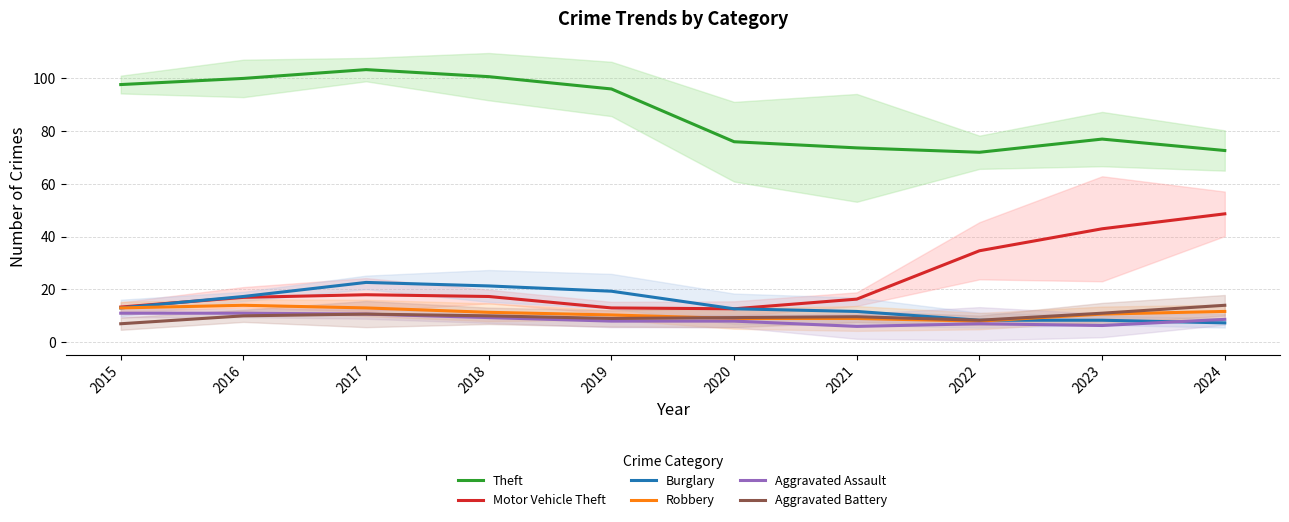

What is the difference between the maximum and minimum values in the Motor Vehicle Theft series?

36.0